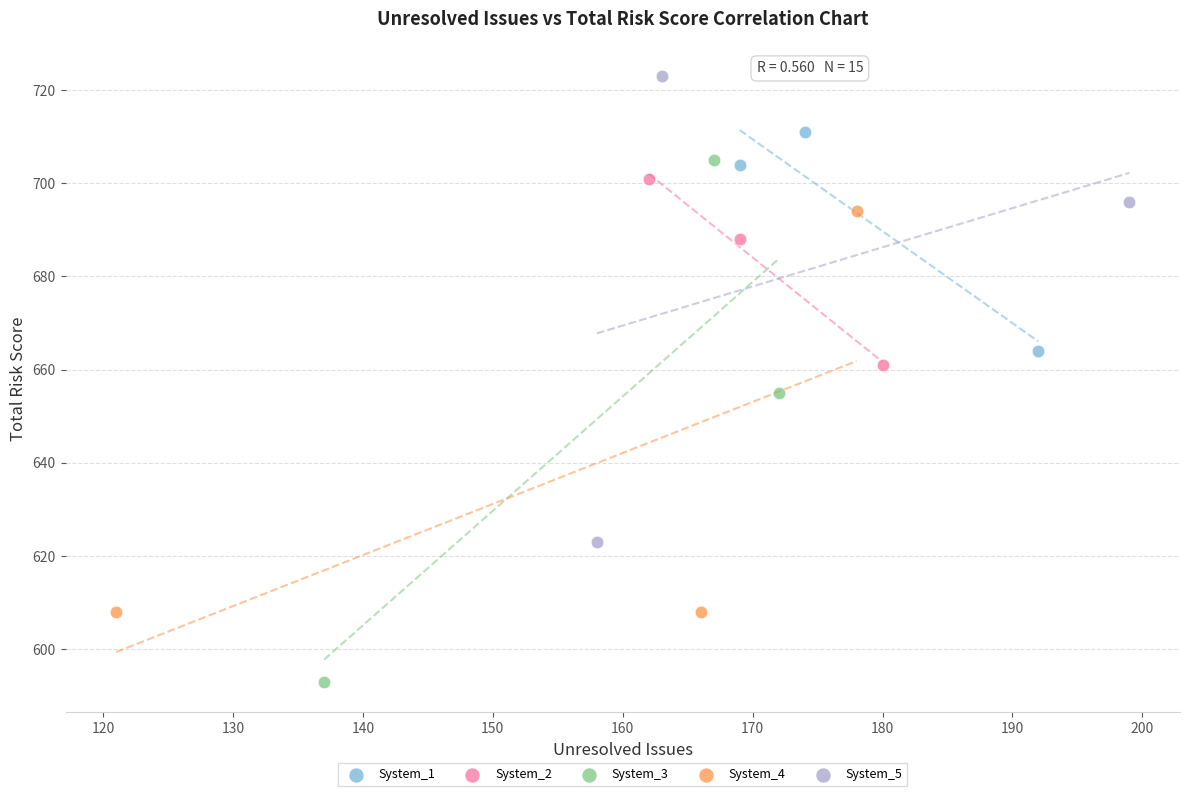

Which series reaches the minimum Y coordinate?

System_3